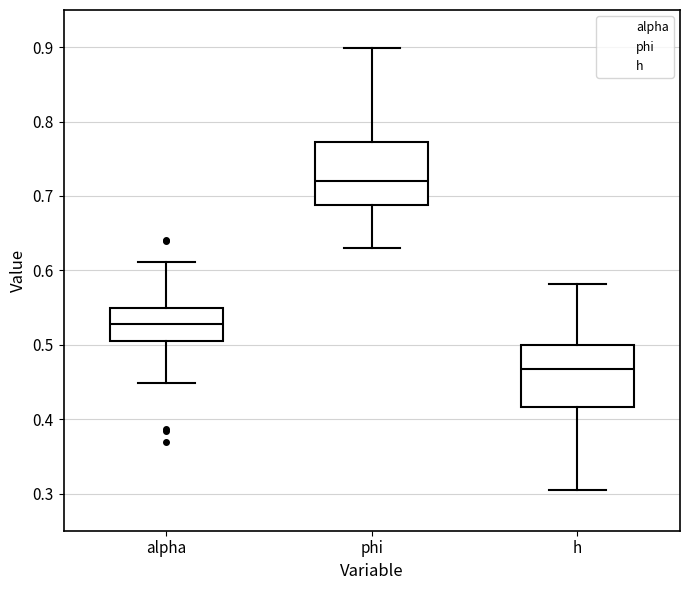

Where is the upper edge of the box for alpha on the y-axis? The values are not printed on the chart, so give them approximately, as read against the axis.

0.55